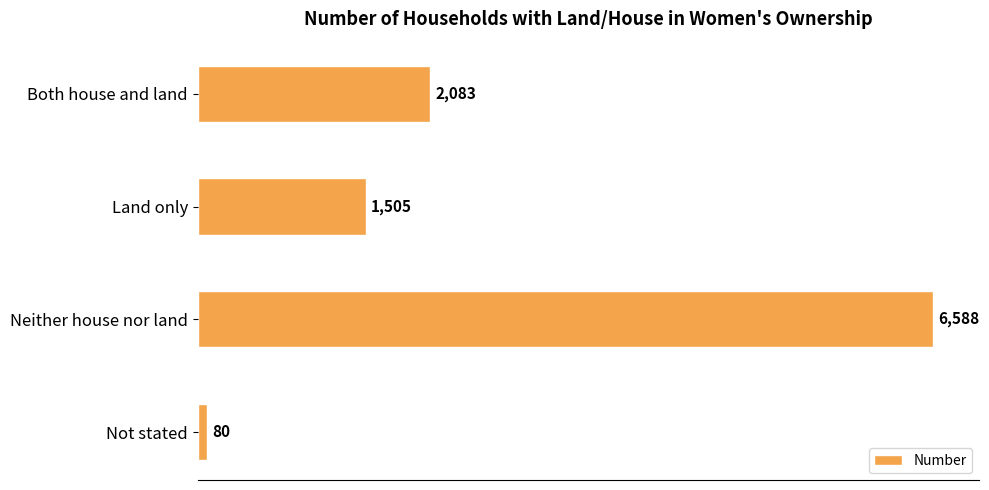

Rank the categories by value from highest to lowest.

Neither house nor land, Both house and land, Land only, Not stated